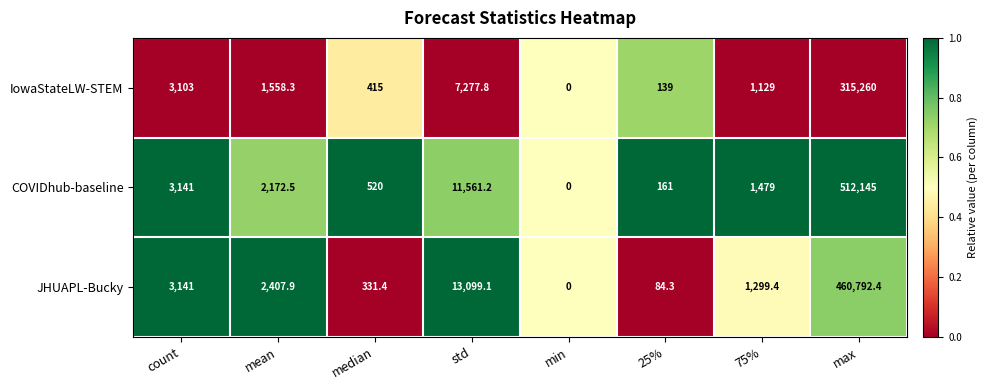

What is the difference between the maximum and minimum values in the IowaStateLW-STEM series?

315260.0